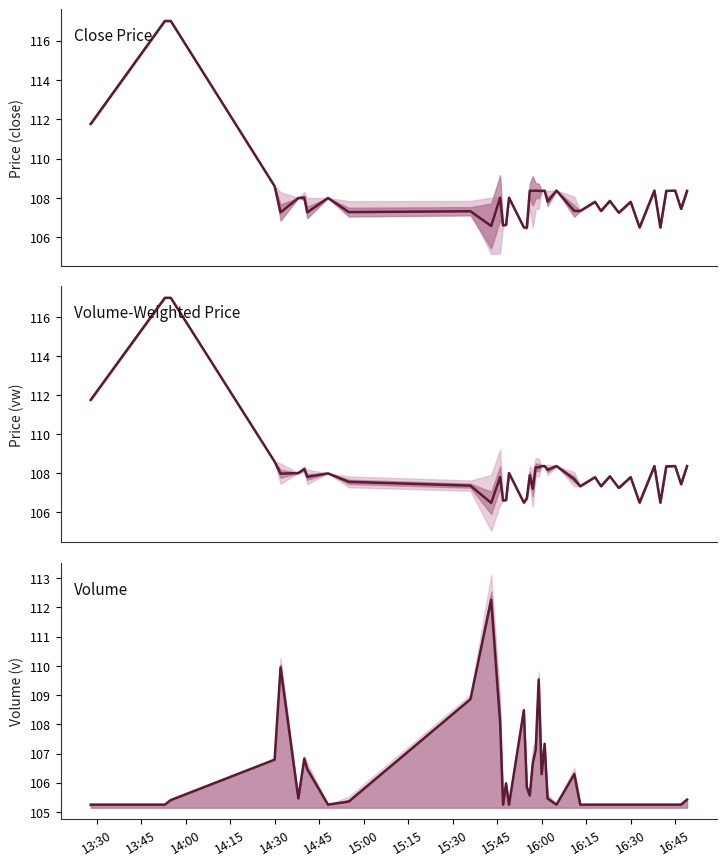

What is the difference between the close values at 37 and 14:00?

8.6